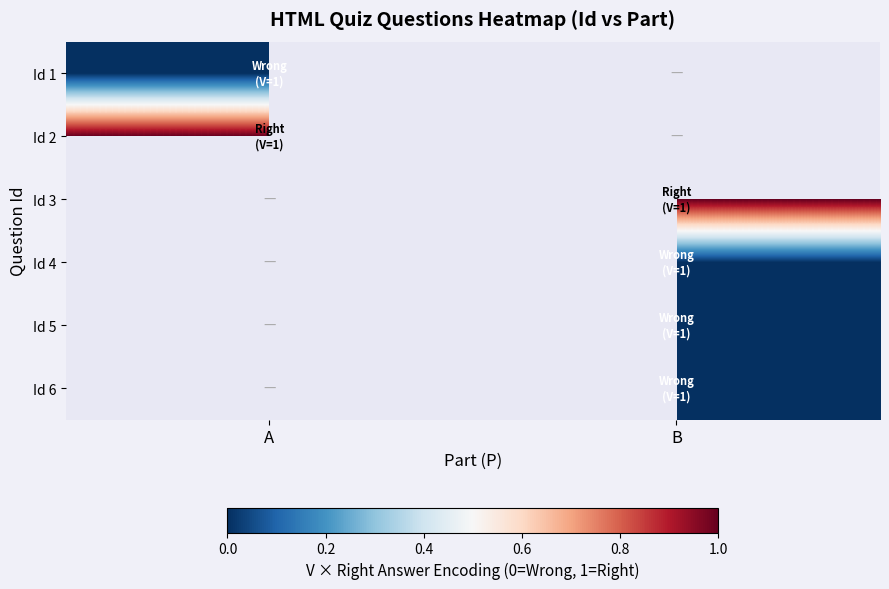

Count the number of data series in this chart.

6